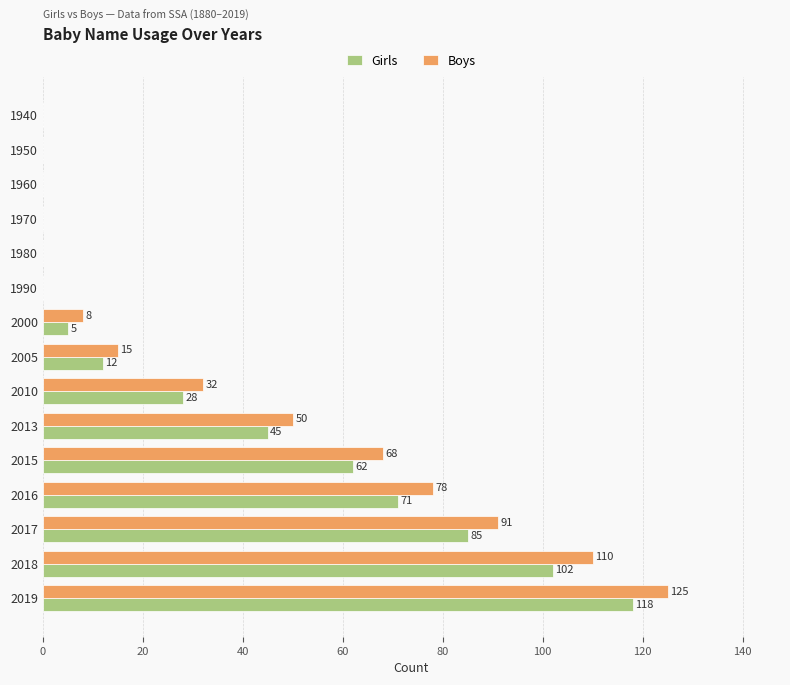

What is the sum of the Boys values at 2015 and 2018?

178